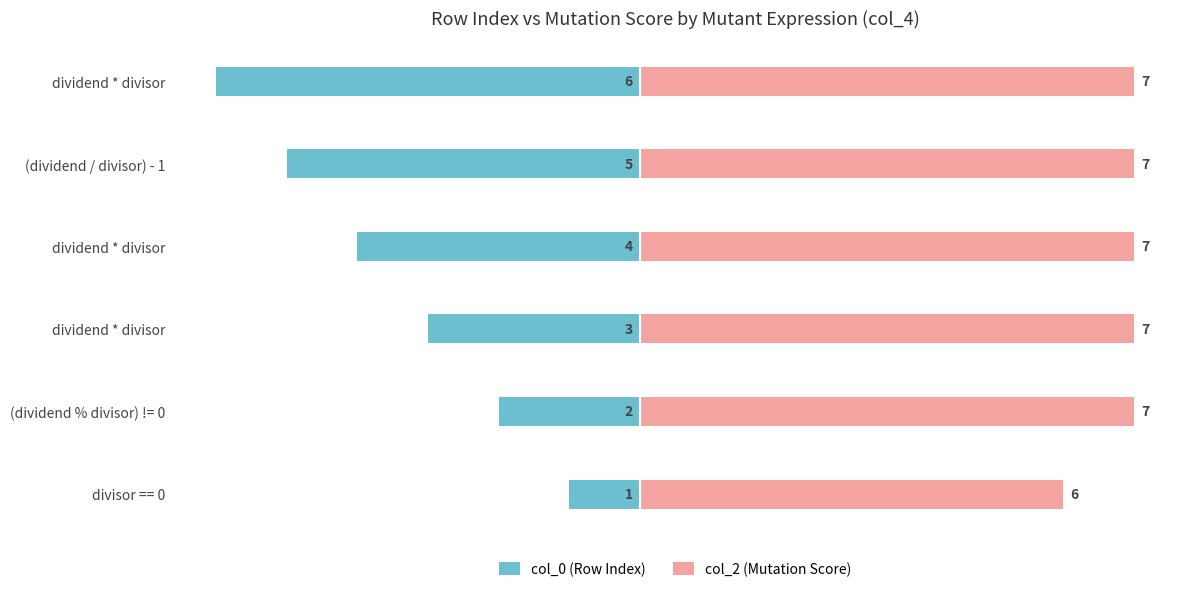

What are all the series names shown in the legend?

col_0 (Row Index), col_2 (Mutation Score)